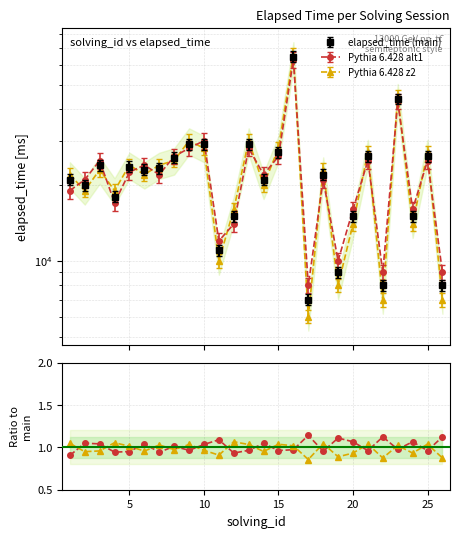

Reading left to right, what are all the values shown in this chart?

Pythia 6.428 alt1: 0.9	1.1	1.0	0.9	1.0	1.0	0.9	1.0	1.0	1.0	1.1	0.9	1.0	1.0	1.0	1.0	1.1	1.0	1.1	1.1	1.0	1.1	1.0	1.1	1.0	1.1
Pythia 6.428 z2: 1.0	0.9	1.0	1.1	1.0	1.0	1.0	1.0	1.0	1.0	0.9	1.1	1.0	1.0	1.0	1.0	0.9	1.0	0.9	0.9	1.0	0.9	1.0	0.9	1.0	0.9